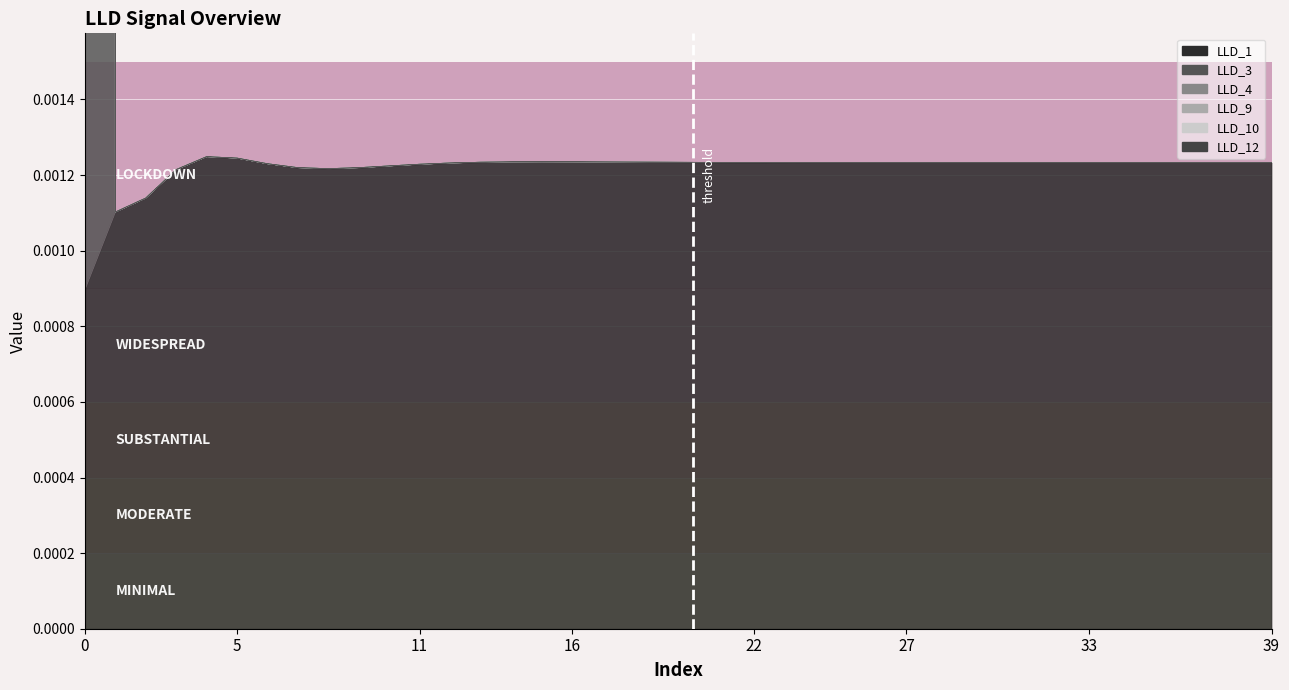

How many LLD_3 values are between 0 and 1?

40